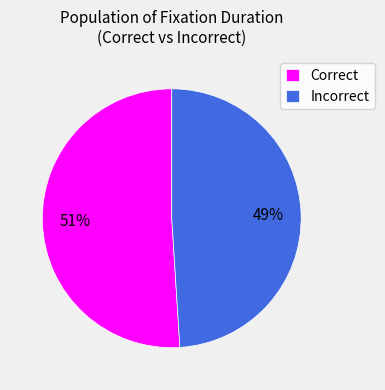

Count the number of slices in the pie.

2